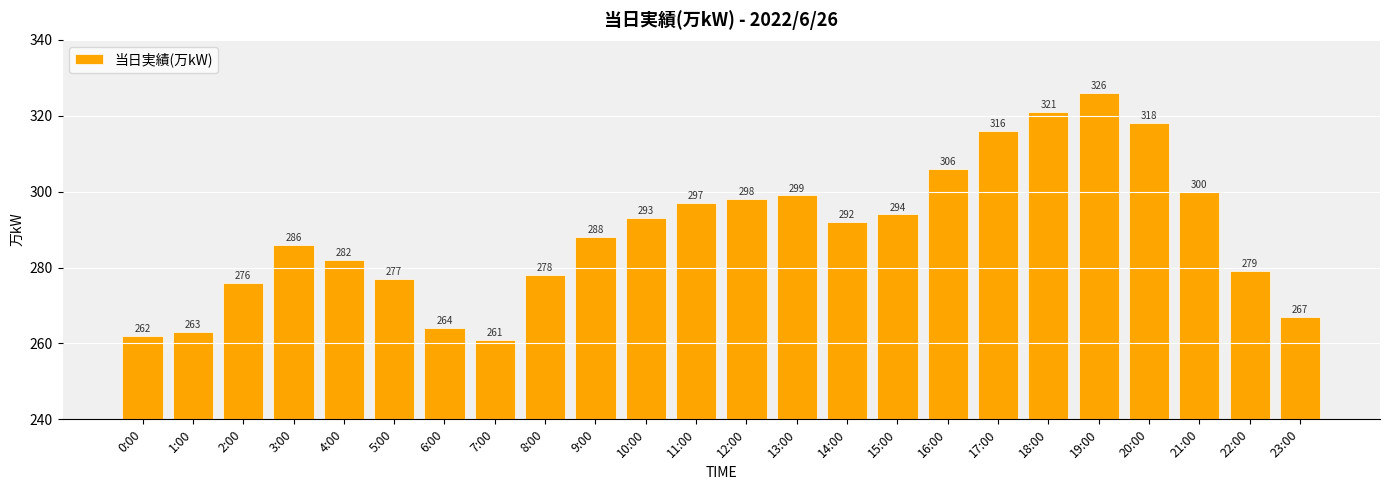

Which category has the lowest value across all series?

7:00